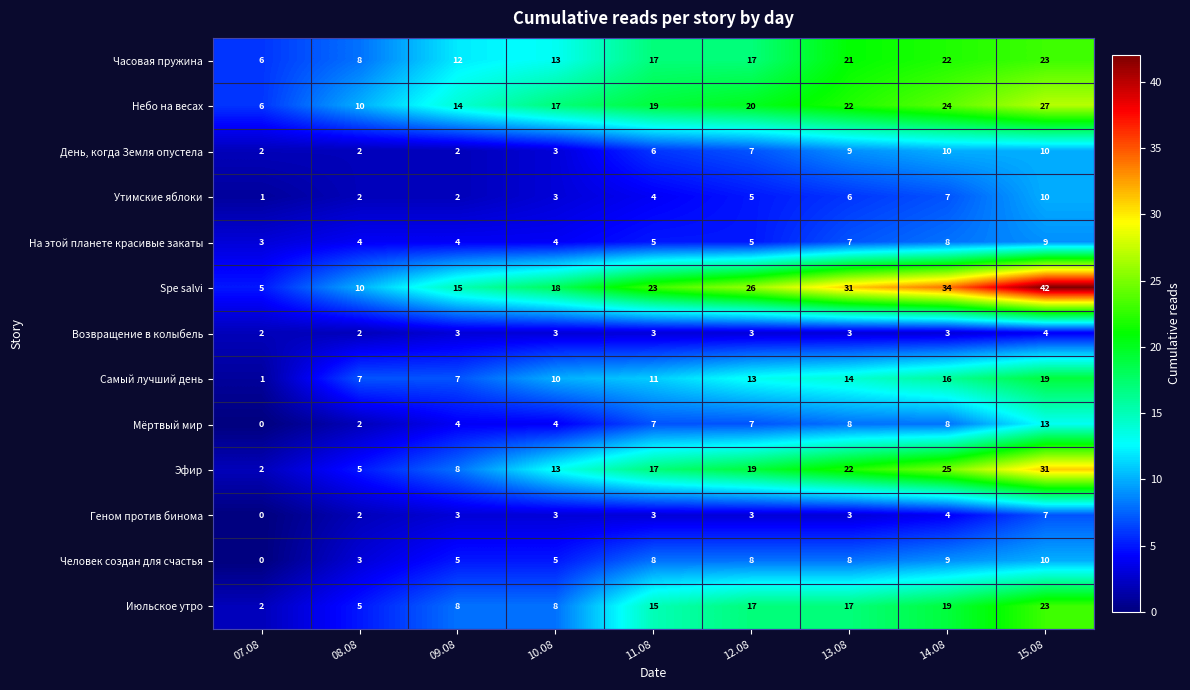

What is the difference between the maximum and minimum values in the Человек создан для счастья series?

10